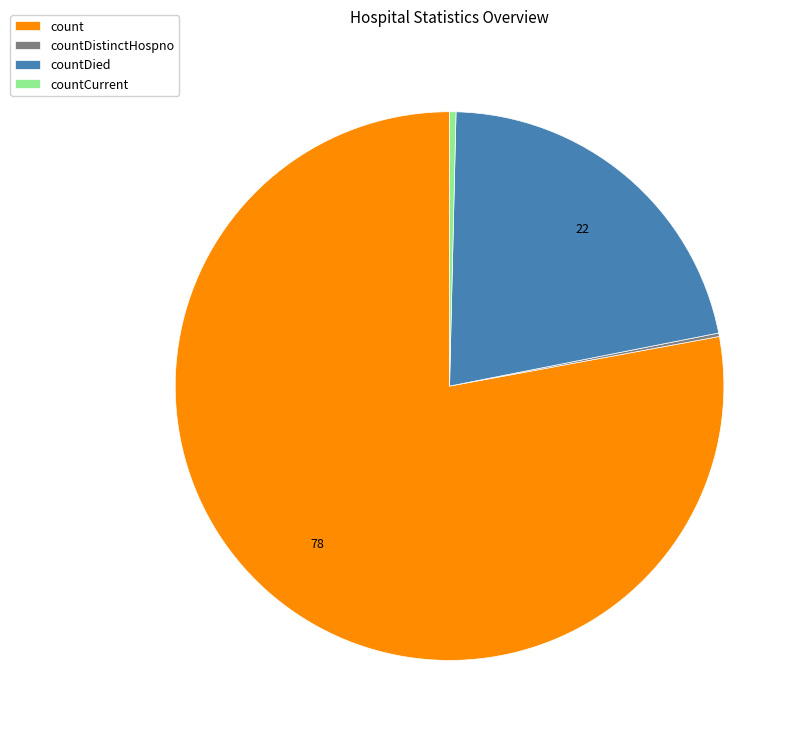

The count slice represents 78% of the pie. True or false?

True